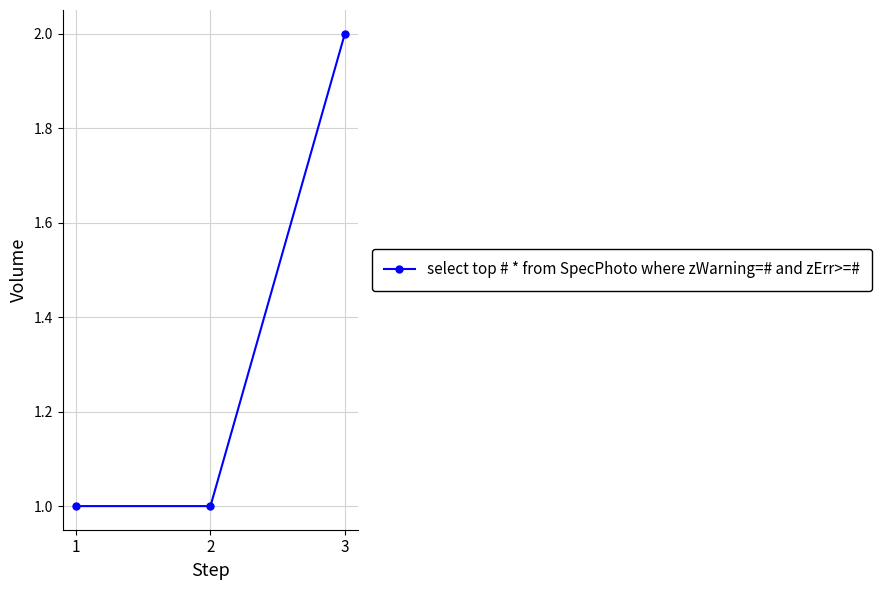

At which category does the chart reach its peak across all series?

3